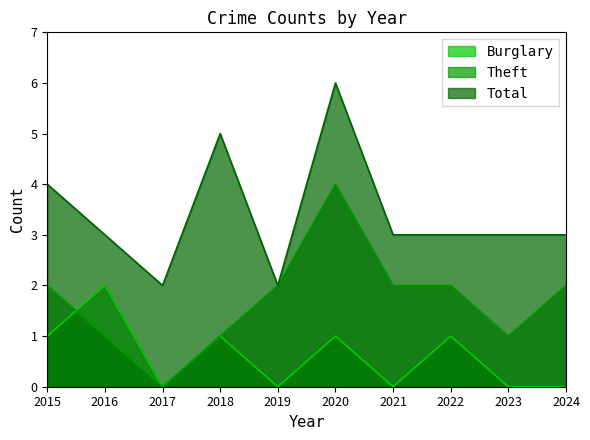

Which series has the largest total across all categories?

Total